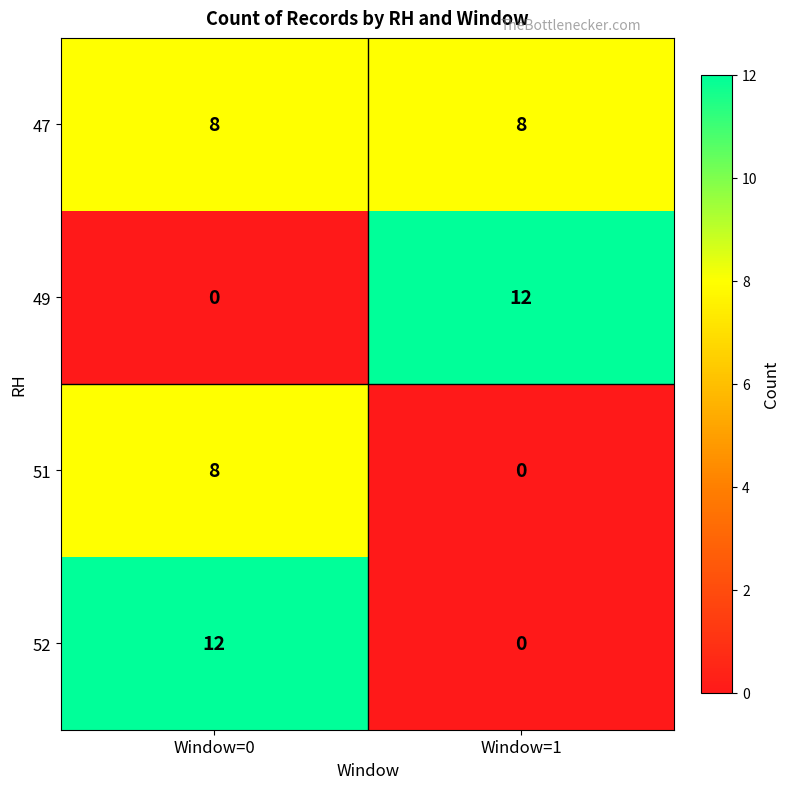

At how many categories does at least one series exceed 0?

2